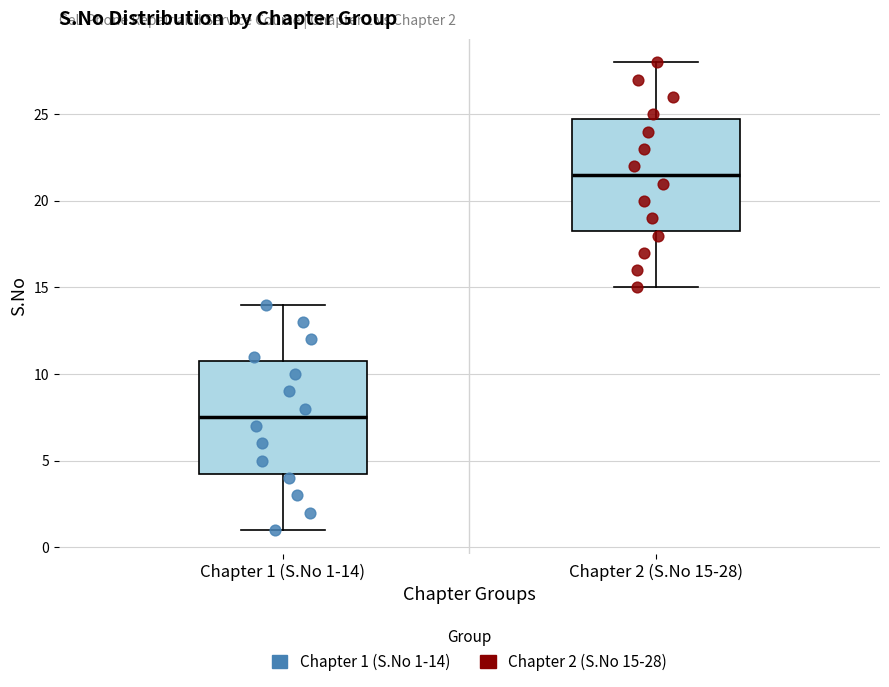

Which box has the highest median line?

Chapter 2 (S.No 15-28)